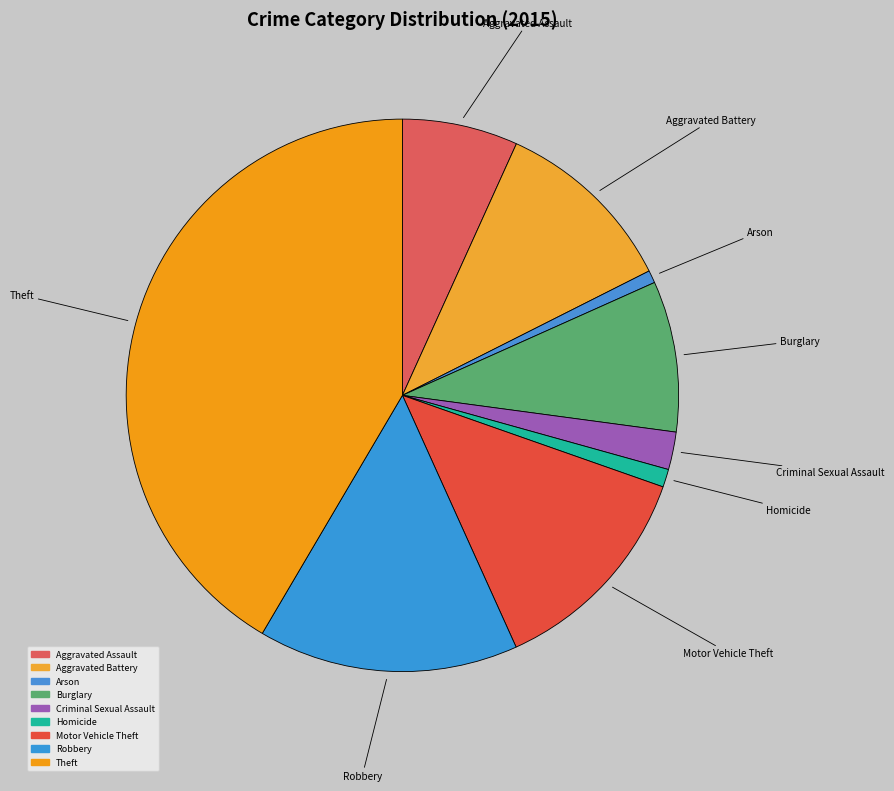

How many segments does this pie chart have?

9